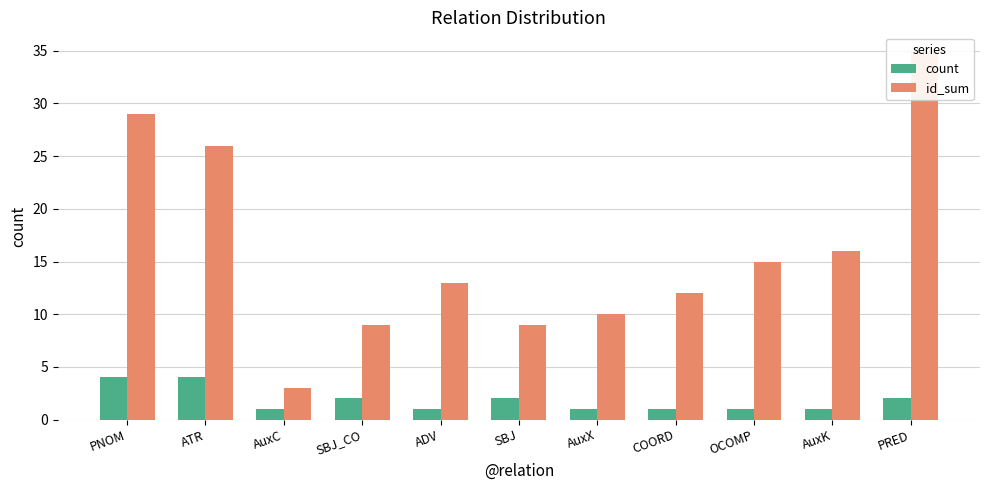

What is the greatest value displayed?

35